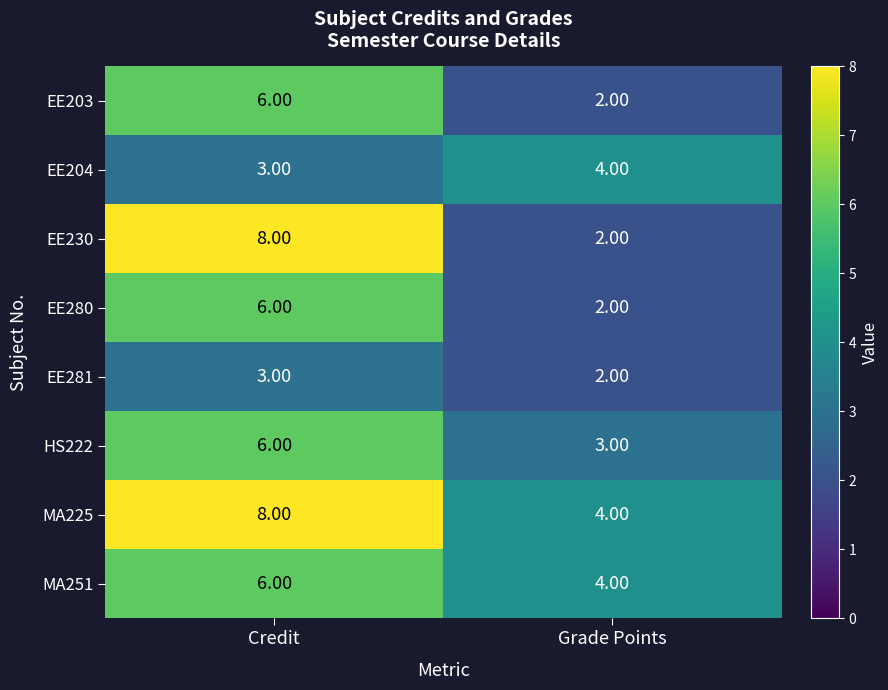

Rank the categories by HS222 value from highest to lowest.

Credit, Grade Points